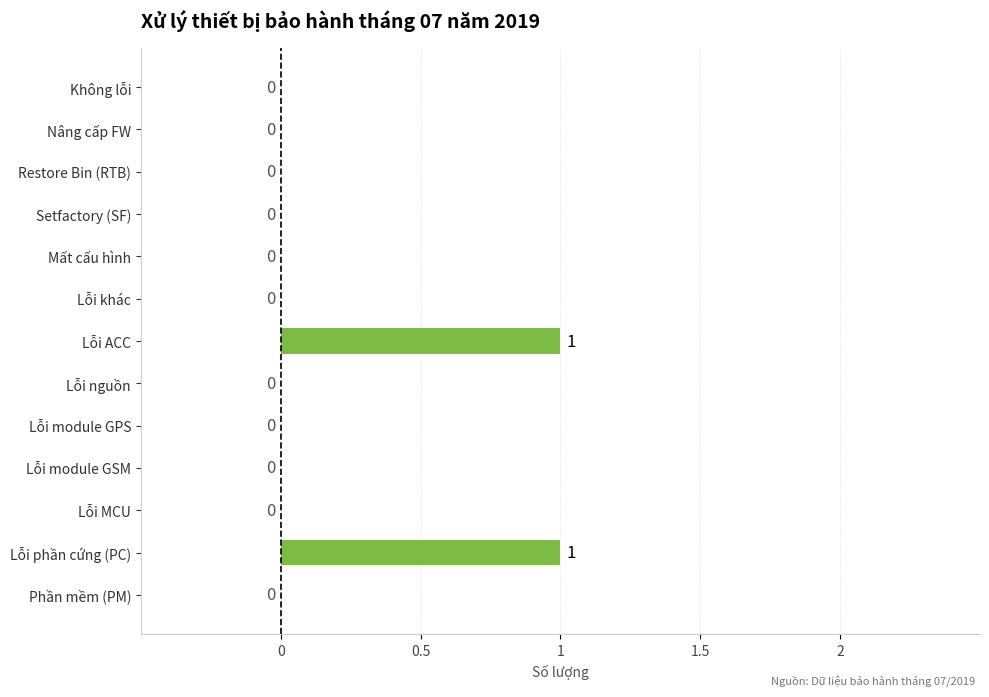

The chart shows a value of 2 at Lỗi phần cứng (PC). True or false?

False